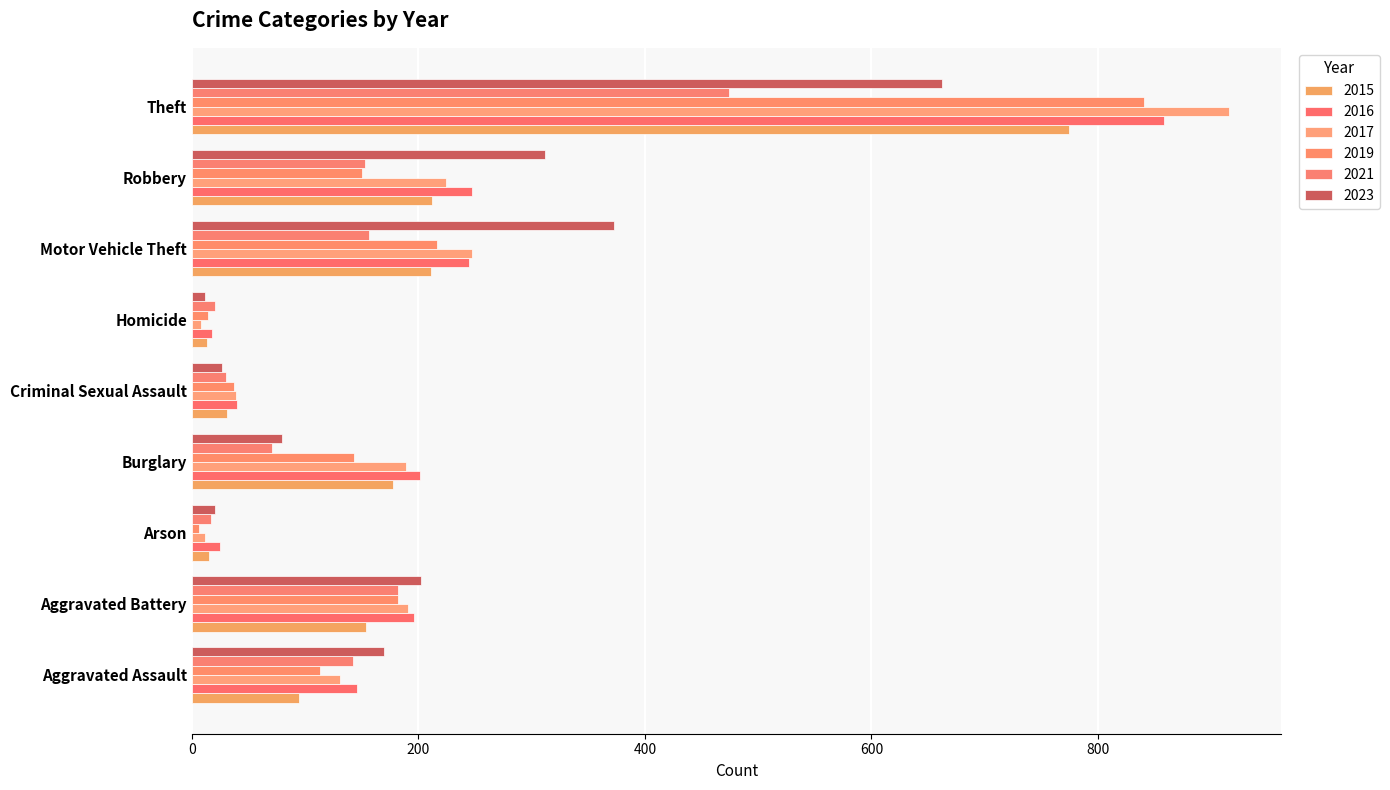

Read the 2021 value at Motor Vehicle Theft, to the nearest 50.

150